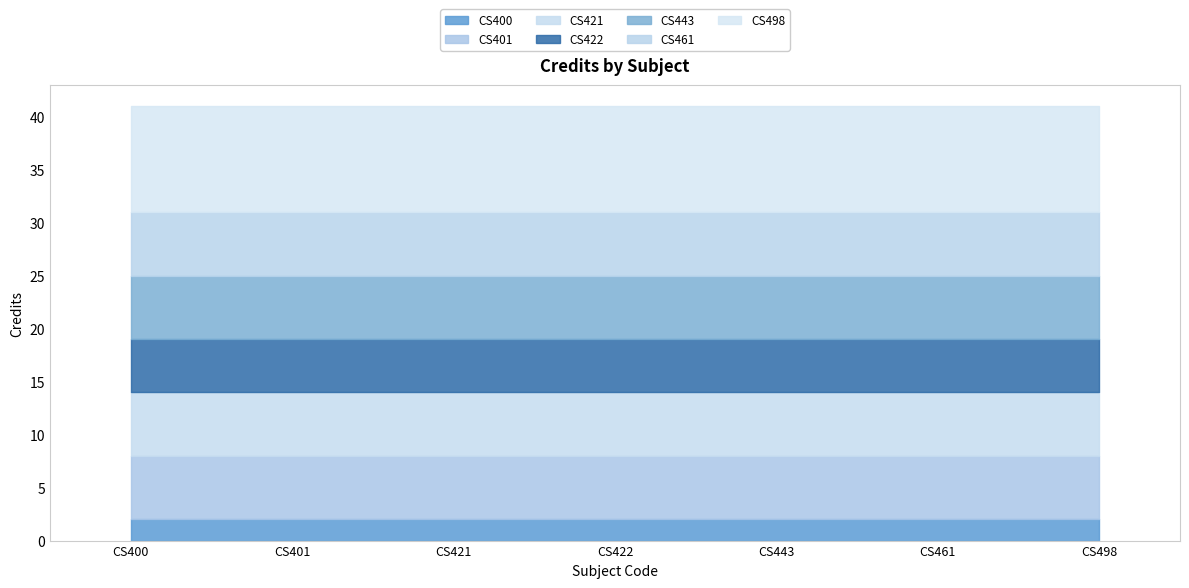

Reading left to right, extract all data points from this chart.

2	6	6	5	6	6	10